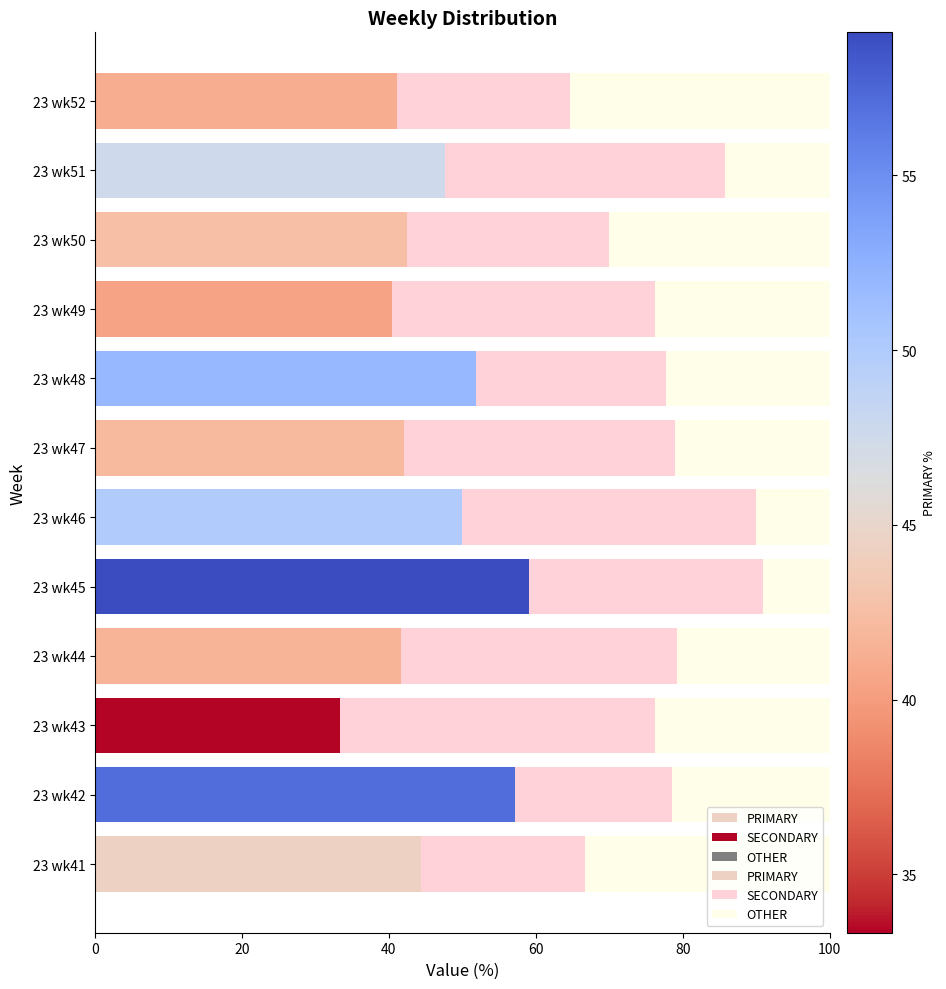

At how many categories does at least one series exceed 39?

12